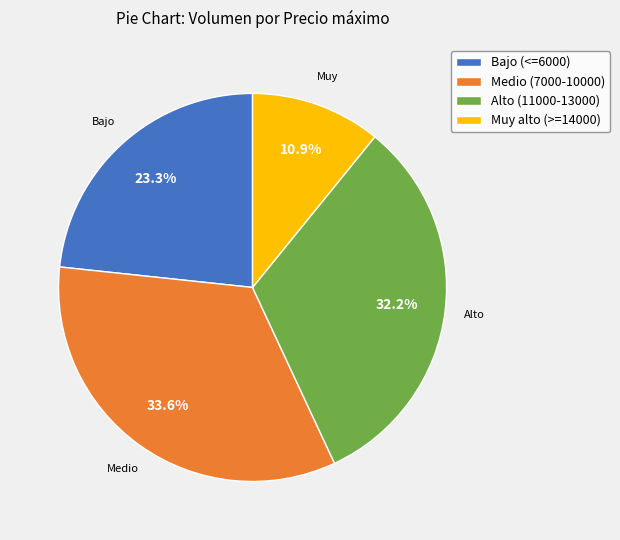

Which slice is the largest?

Medio (7000-10000)